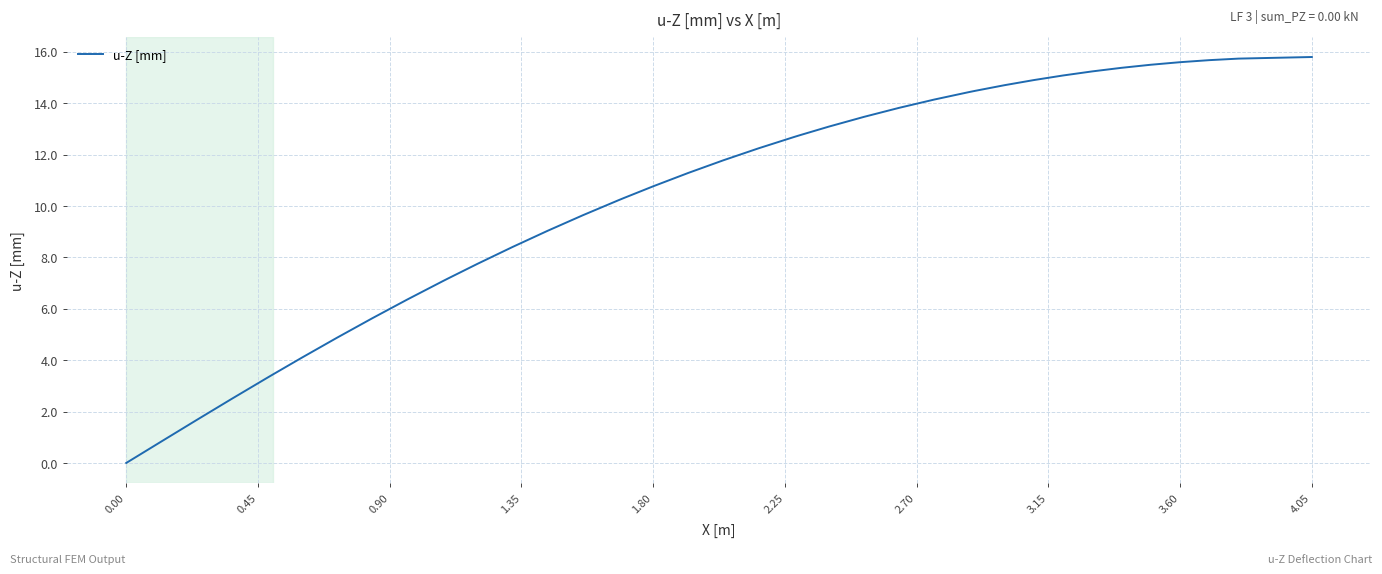

What is the difference between the maximum and minimum values?

15.8